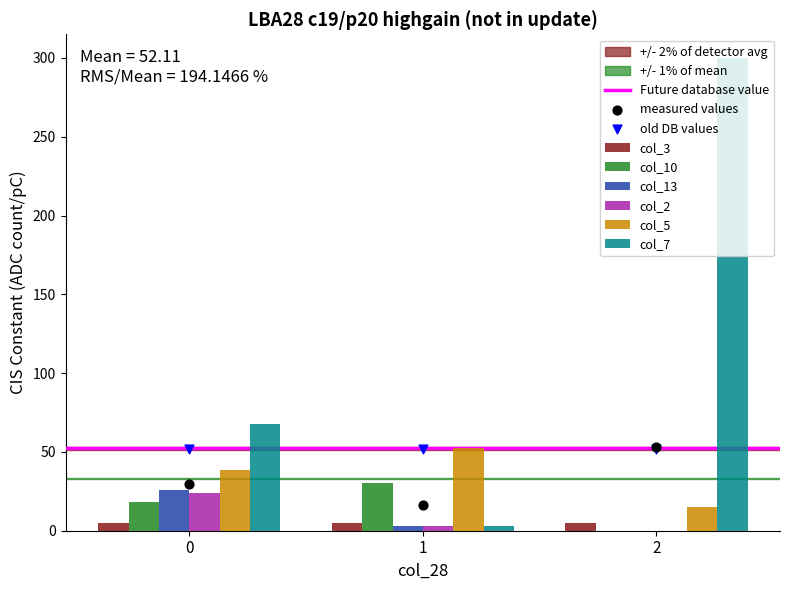

Which series has the largest total across all categories?

col_7